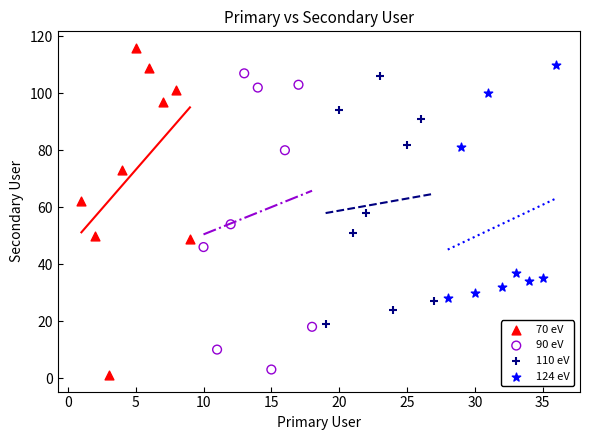

What are all the series names shown in the legend?

70 eV, 90 eV, 110 eV, 124 eV